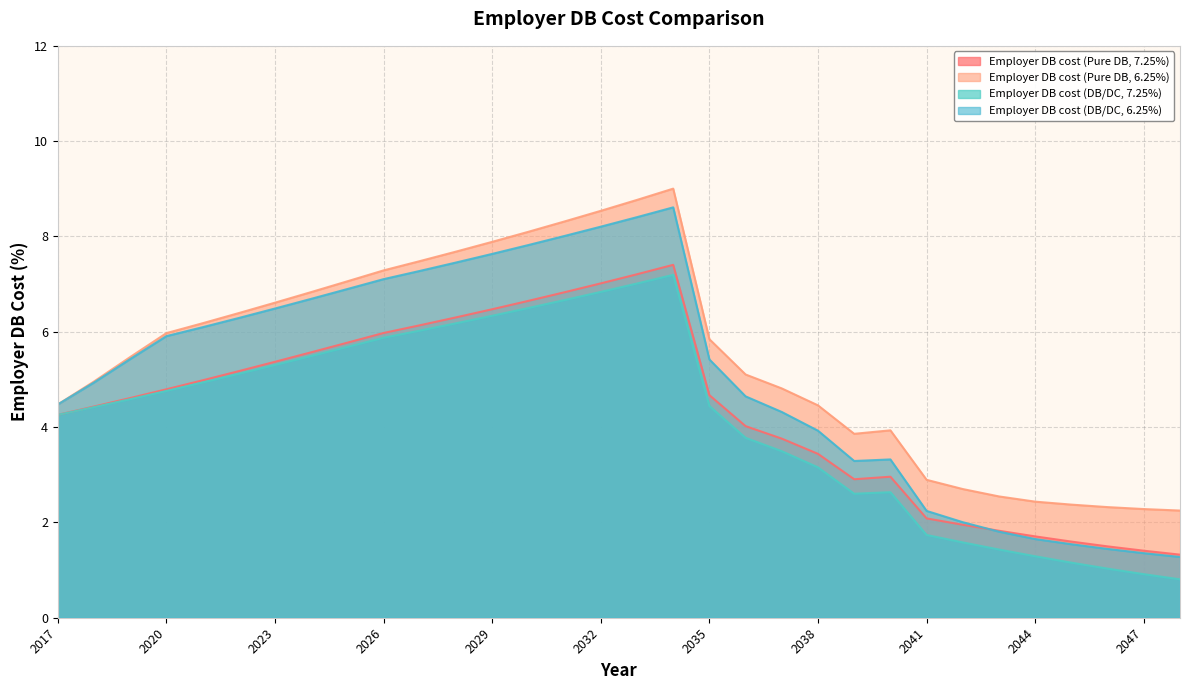

List the series in order of their overall mean, highest first.

Employer DB cost (Pure DB, 6.25%), Employer DB cost (DB/DC, 6.25%), Employer DB cost (Pure DB, 7.25%), Employer DB cost (DB/DC, 7.25%)